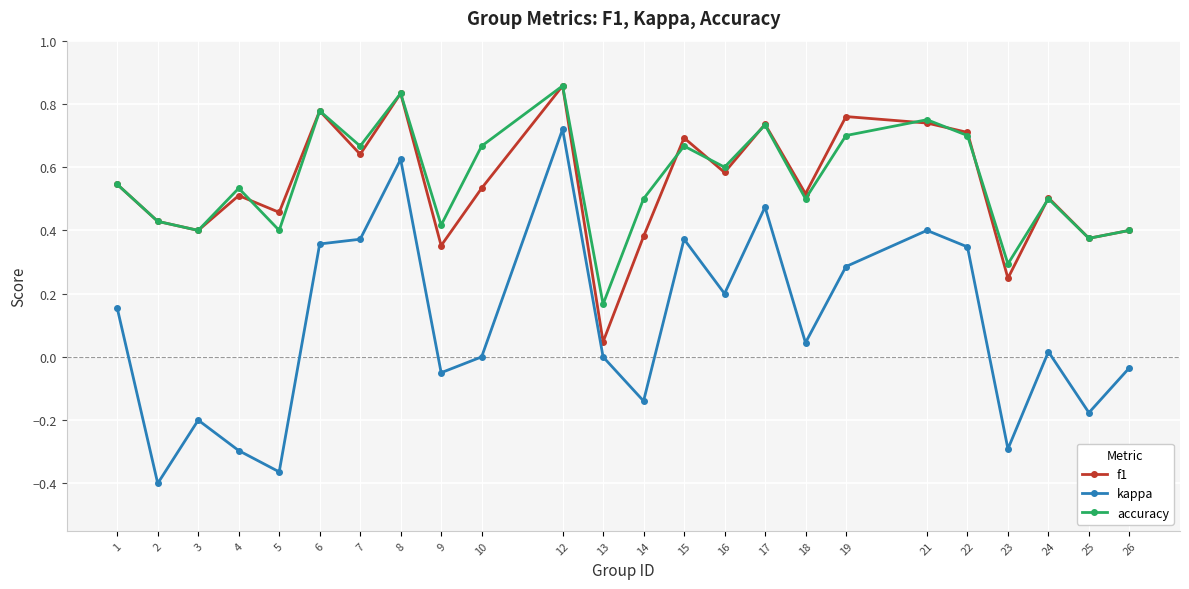

Where is the first local maximum for kappa?

3